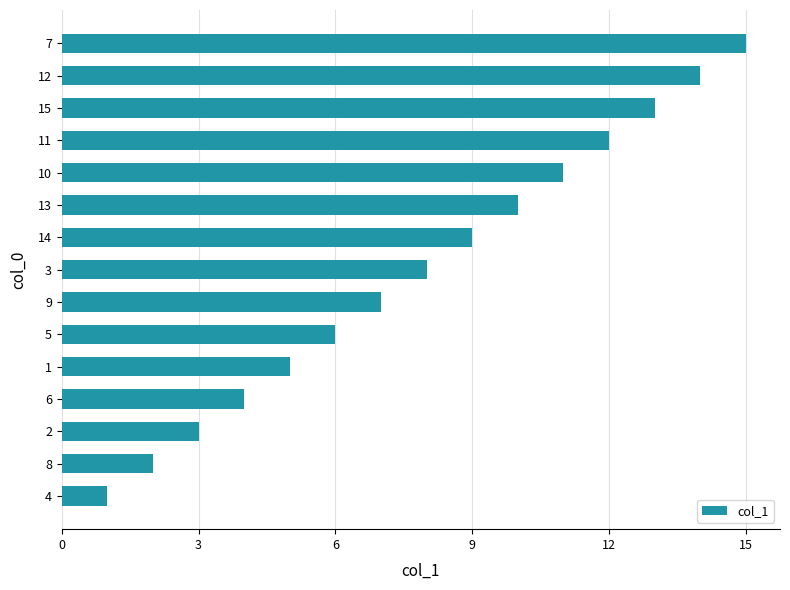

What is the change in value from 6 to 7?

+11